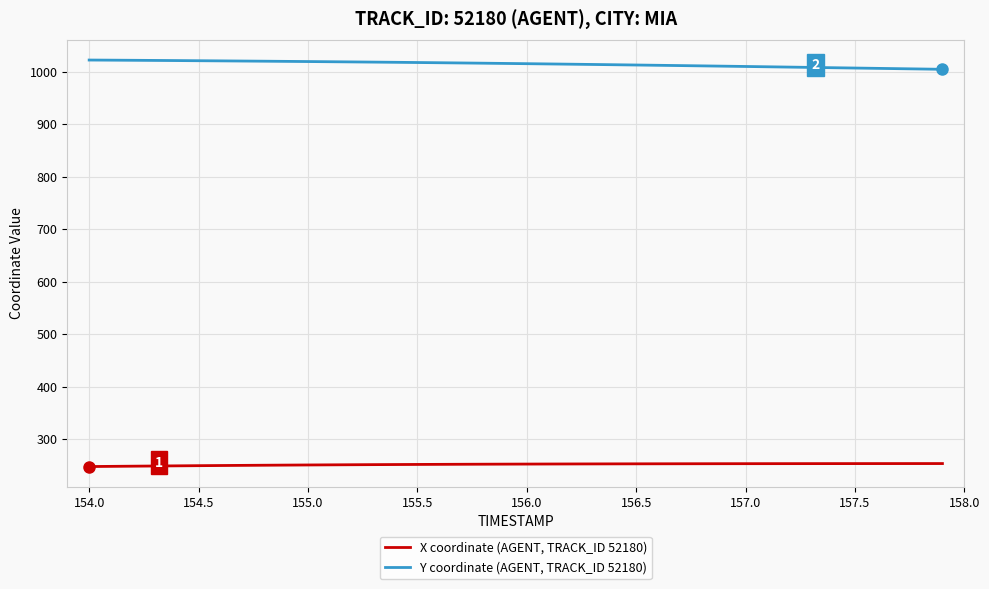

True or false: X coordinate (AGENT, TRACK_ID 52180) and Y coordinate (AGENT, TRACK_ID 52180) cross at least once.

False